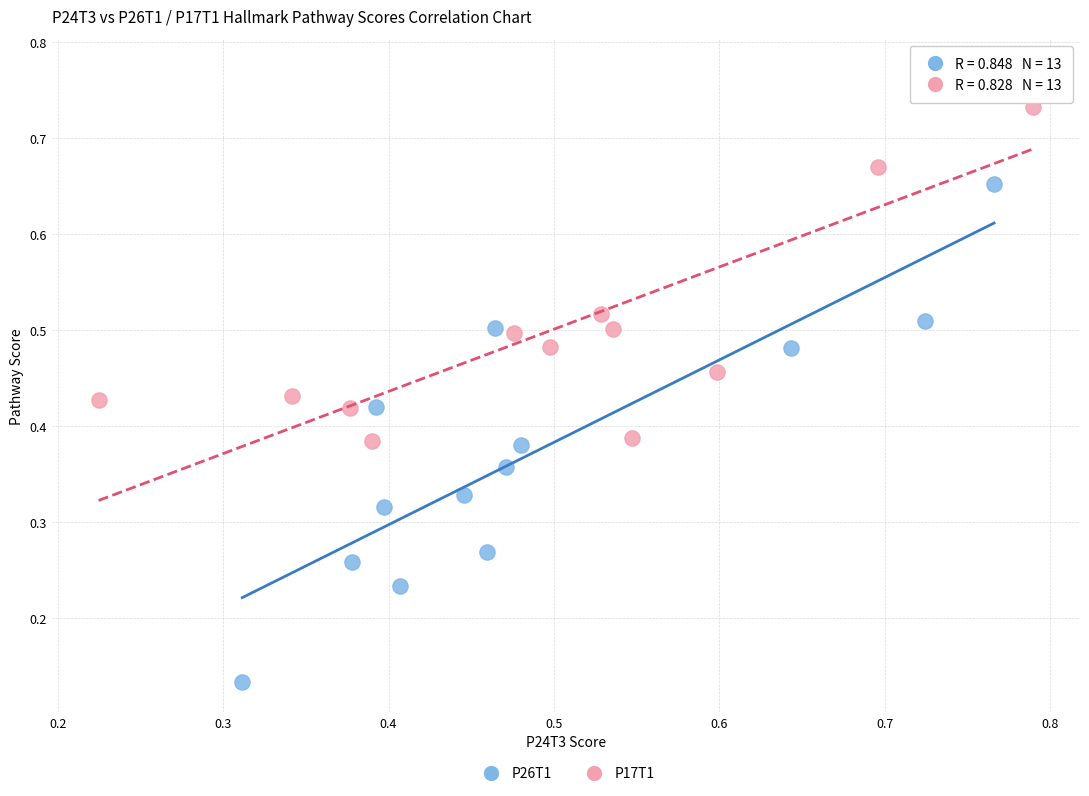

Which series reaches the minimum Y coordinate?

P26T1